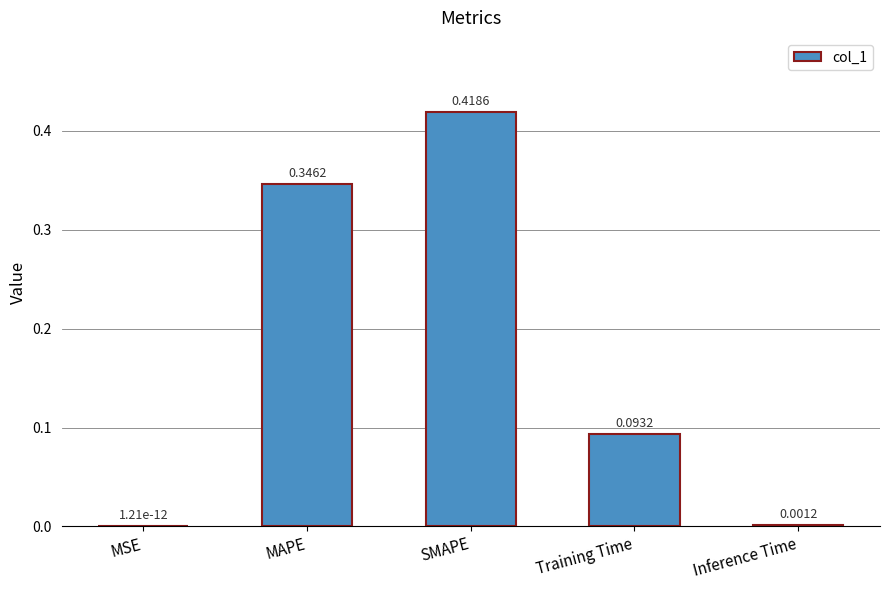

At which label is the value closest to 0?

MSE